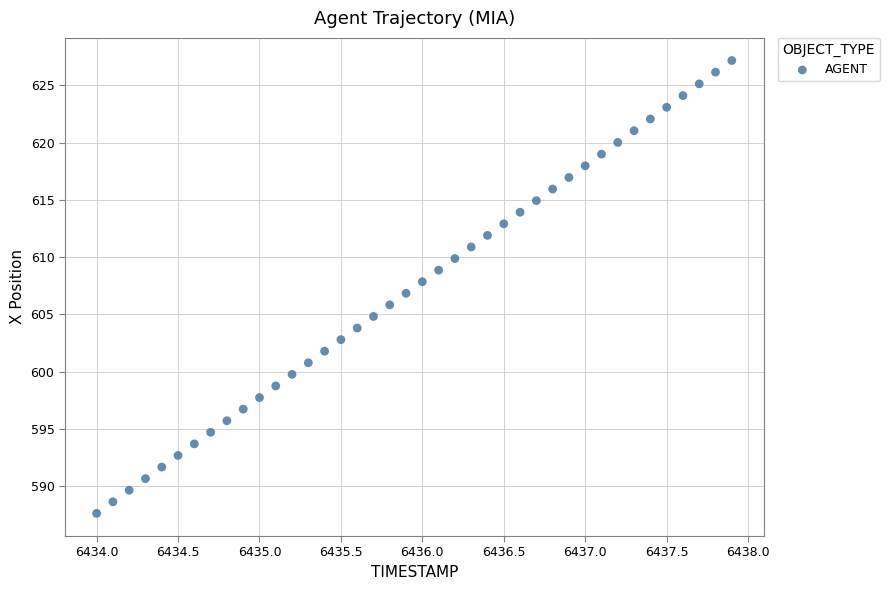

What is the range of Y values (max minus min)?

39.6